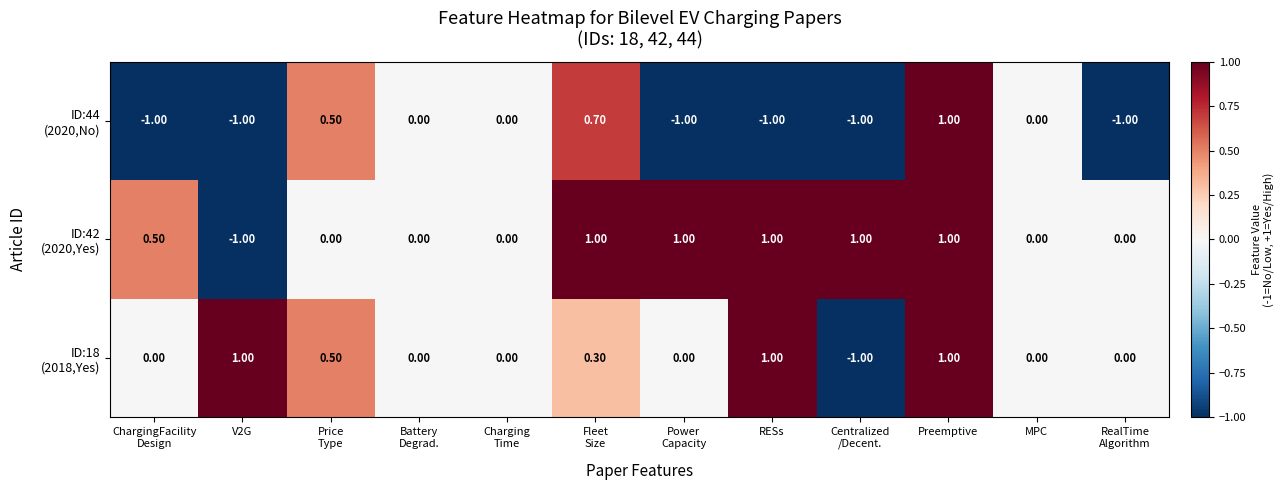

At which category is the sum across all series the highest?

Preemptive